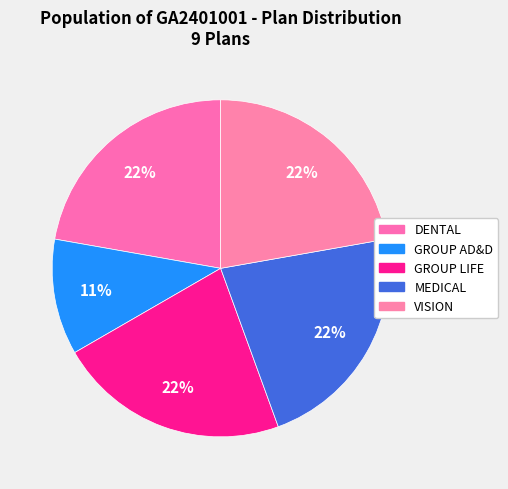

How many segments does this pie chart have?

5